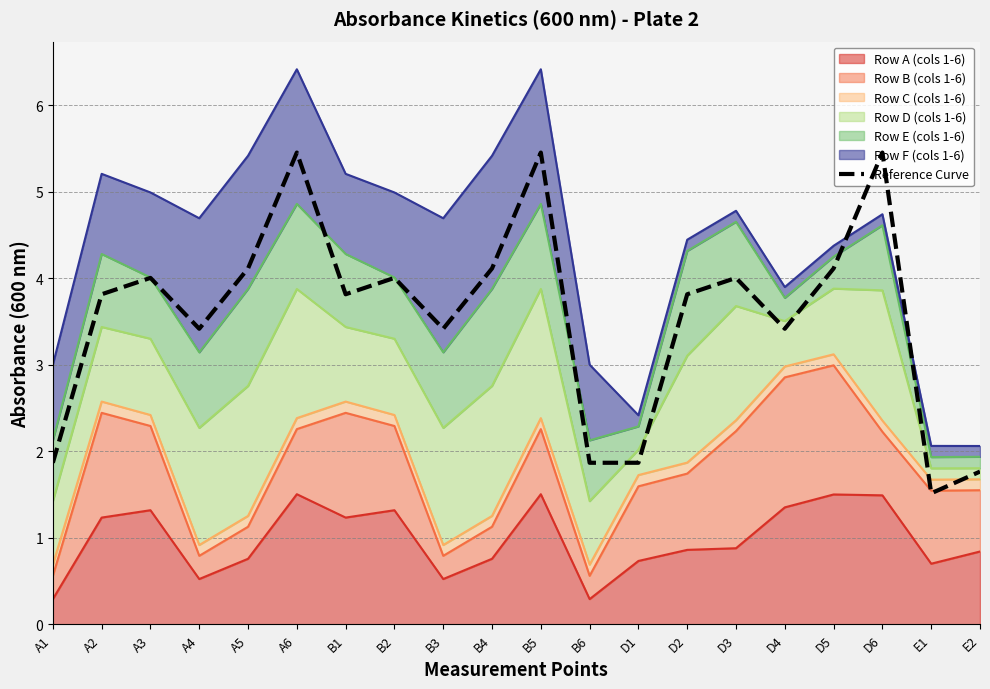

How many interior local peaks (higher than both neighbors) does the data have?

6